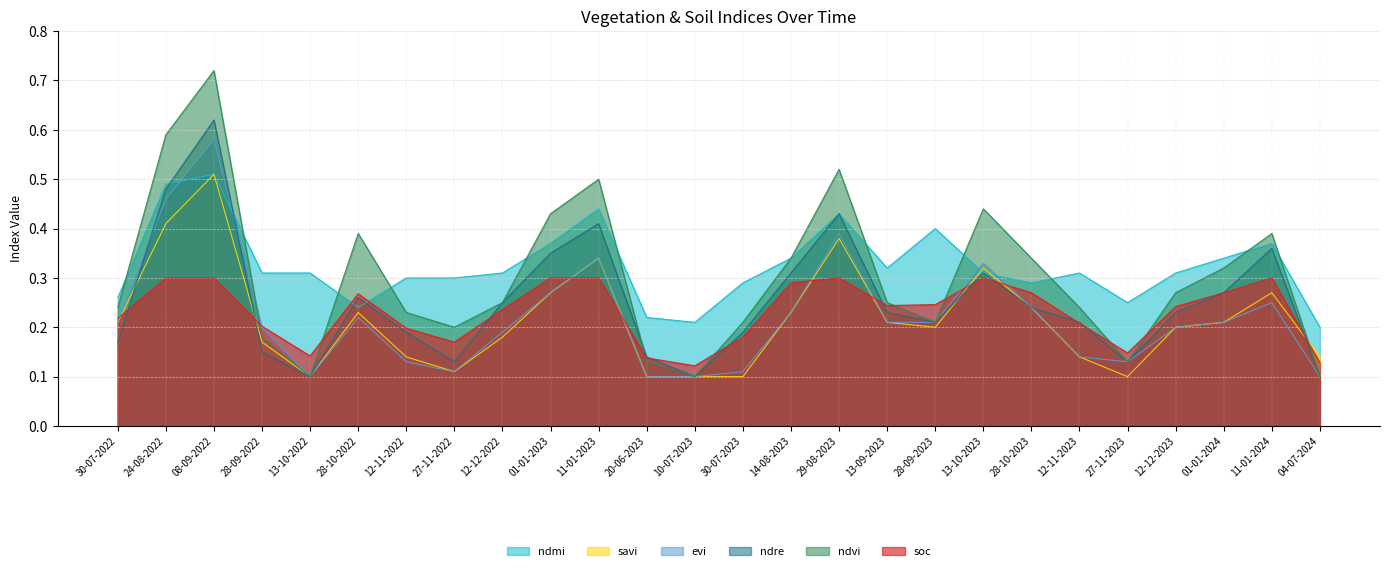

List the labels in order of evi value, largest first.

08-09-2022, 24-08-2022, 29-08-2023, 11-01-2023, 13-10-2023, 01-01-2023, 11-01-2024, 28-10-2023, 14-08-2023, 28-10-2022, 30-07-2022, 13-09-2023, 28-09-2023, 01-01-2024, 28-09-2022, 12-12-2023, 12-12-2022, 12-11-2023, 12-11-2022, 27-11-2023, 27-11-2022, 30-07-2023, 13-10-2022, 20-06-2023, 10-07-2023, 04-07-2024